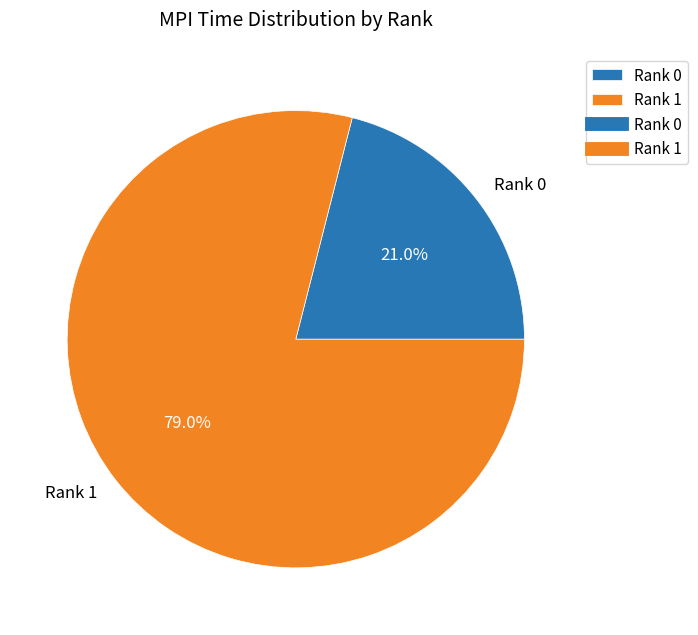

Does Rank 1 account for over 50% of the chart?

Yes